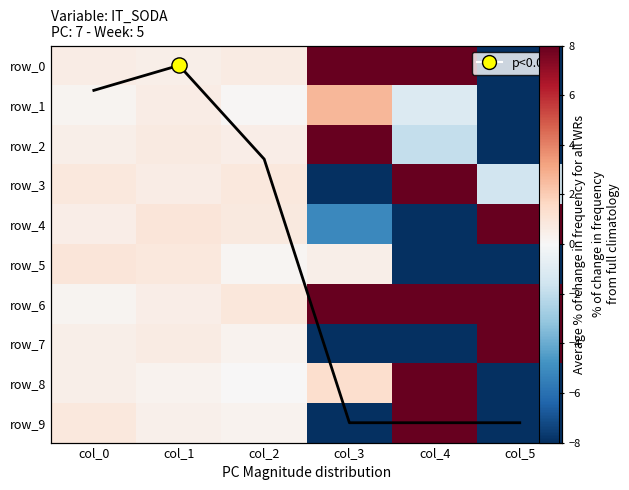

Between col_5 and col_2, which is larger?

col_5